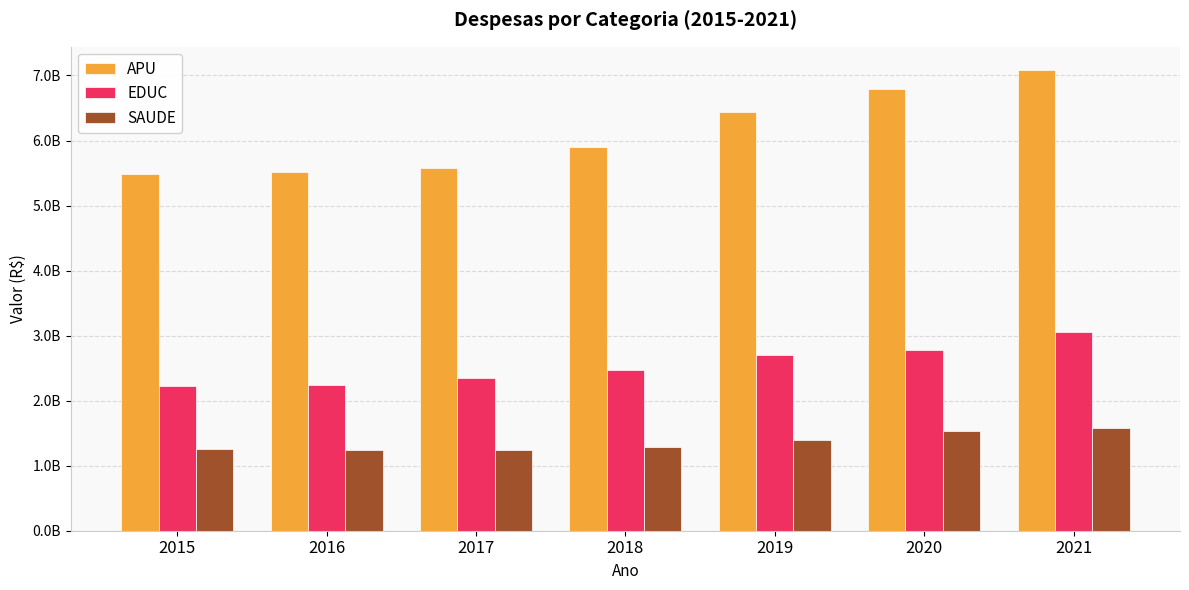

True or false: SAUDE has a value of 1979264453.6 at 2018.

False